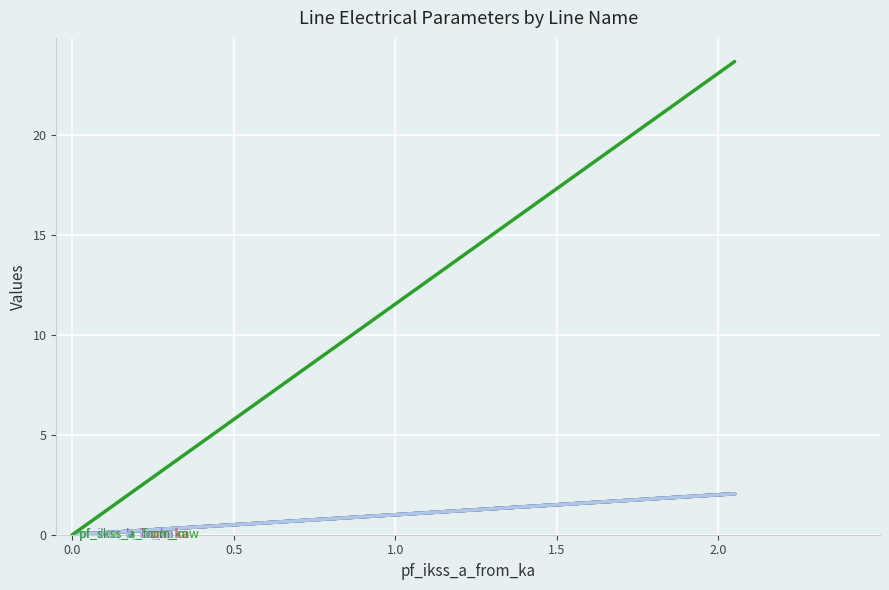

Read the pf_ikss_c_from_ka value at 0.5.

1.0